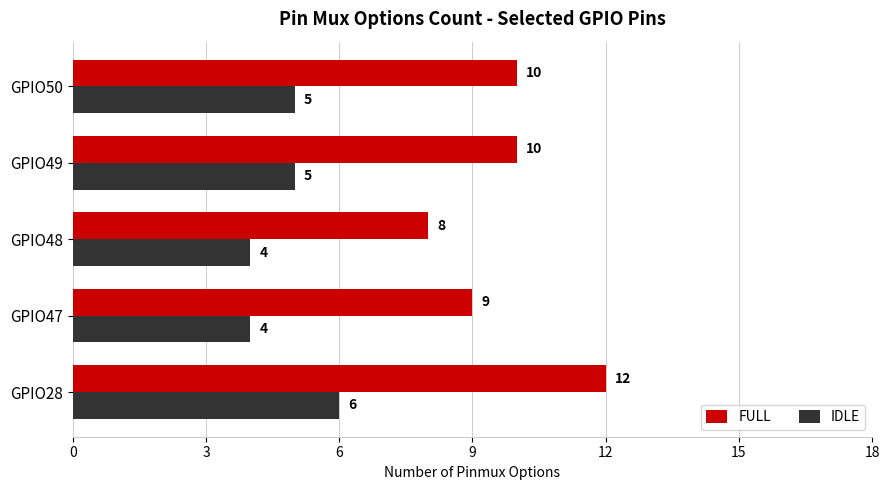

Which series has the largest range (max minus min)?

FULL